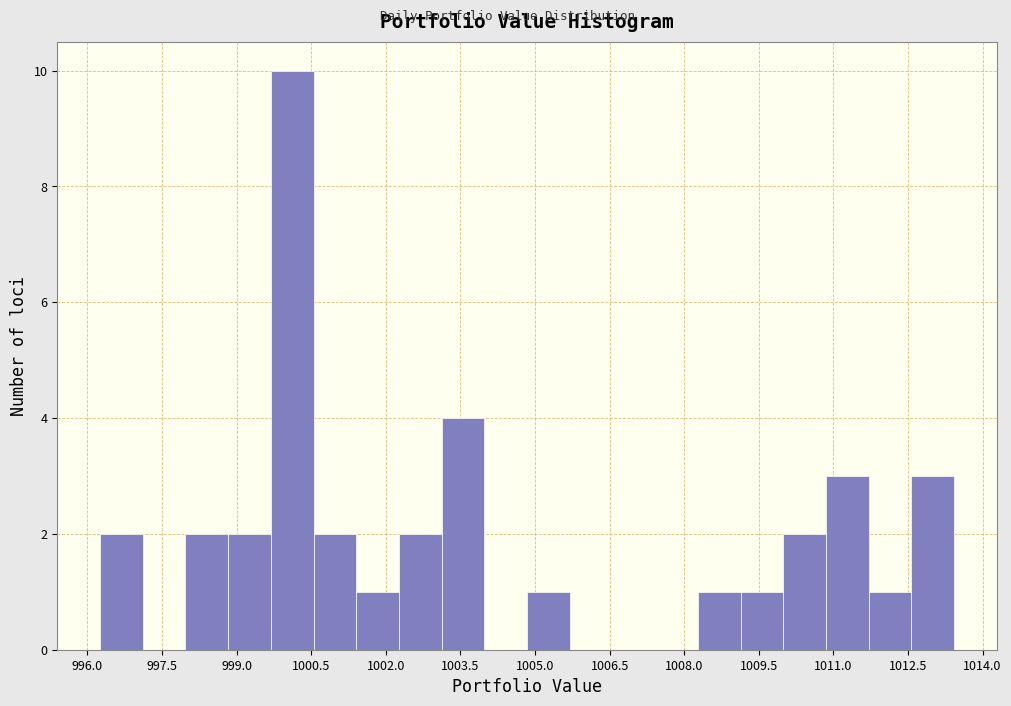

Reading left to right, list every bar in this chart as the range it spans on the x-axis followed by its height. Neither the bar edges nor the heights are printed on the chart, so give them approximately, as read against the axes.

996.2 to 997.2: 2
997.2 to 998.0: 0
998.0 to 998.8: 2
998.8 to 999.6: 2
999.6 to 1000.6: 10
1000.6 to 1001.4: 2
1001.4 to 1002.2: 1
1002.2 to 1003.2: 2
1003.2 to 1004.0: 4
1004.0 to 1004.8: 0
1004.8 to 1005.6: 1
1005.6 to 1006.6: 0
1006.6 to 1007.4: 0
1007.4 to 1008.2: 0
1008.2 to 1009.2: 1
1009.2 to 1010.0: 1
1010.0 to 1010.8: 2
1010.8 to 1011.8: 3
1011.8 to 1012.6: 1
1012.6 to 1013.4: 3